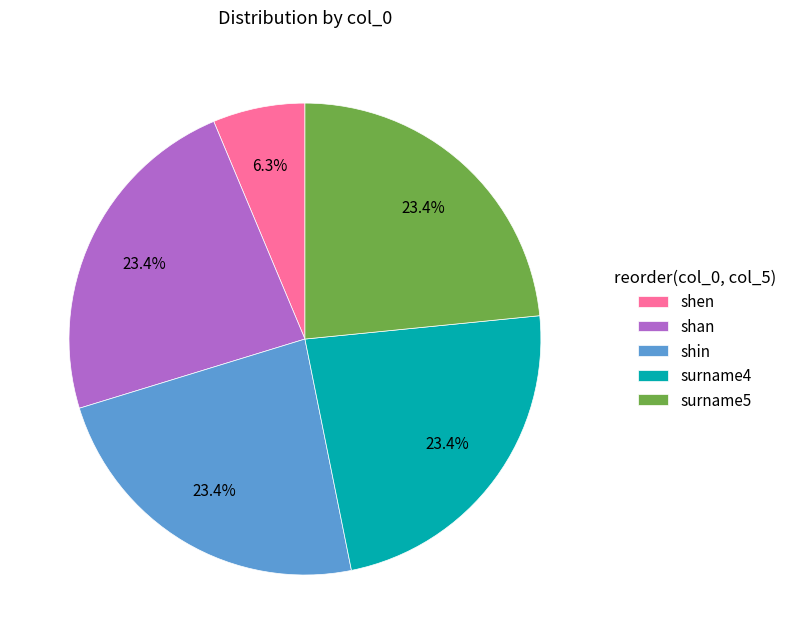

What is the ratio of the value at shan to the value at shin?

1.0